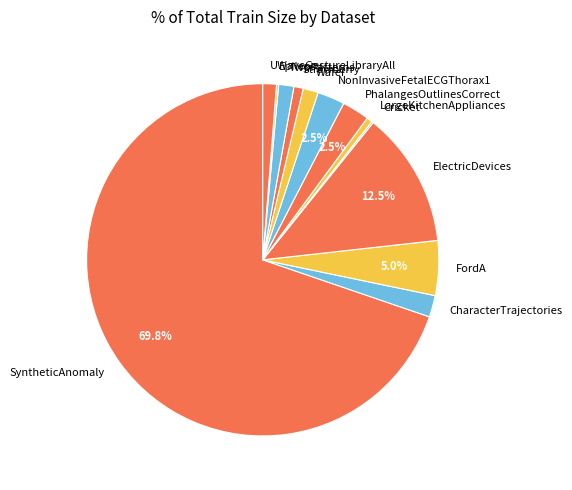

Which slice is the largest?

SyntheticAnomaly